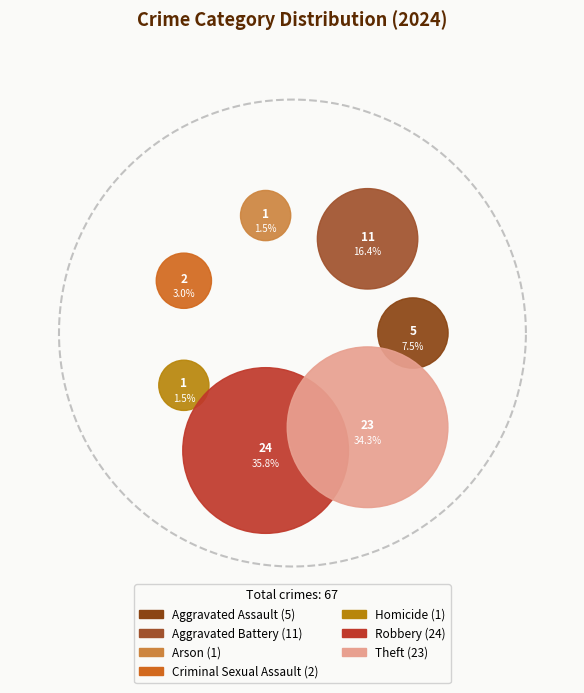

To the nearest percent, what is the average slice percentage?

14%